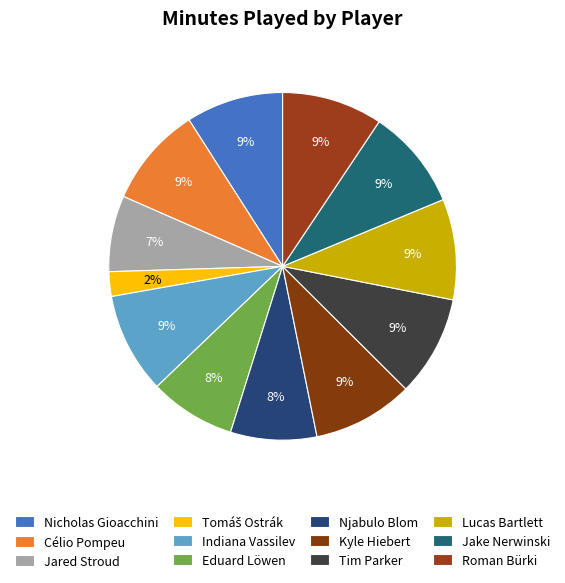

How many slices are in this pie chart?

12